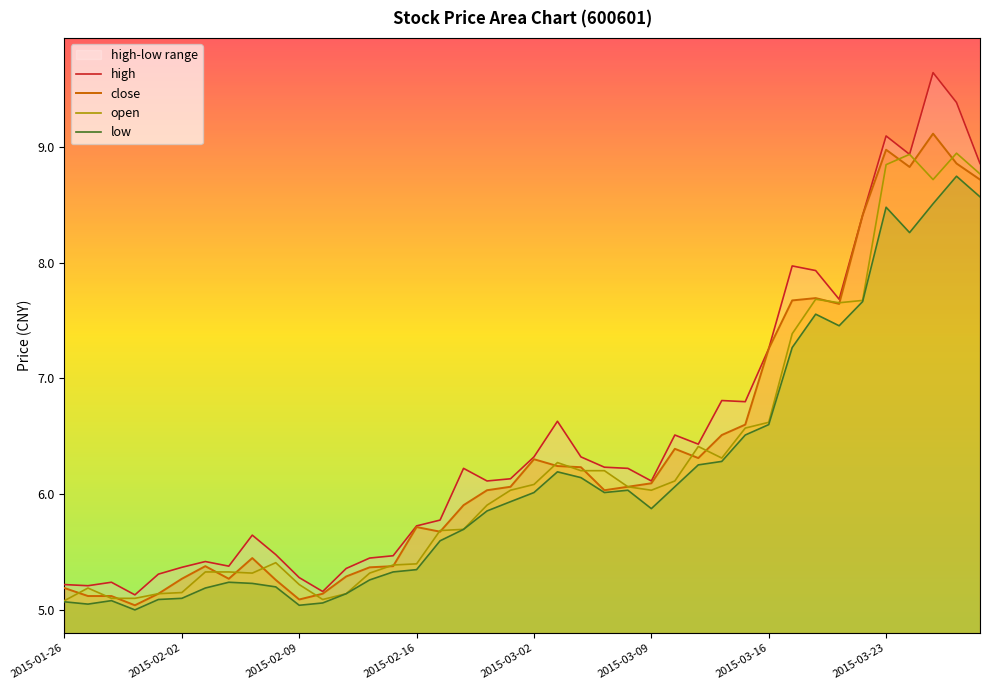

True or false: close has a value of 6.3 at 27.

True